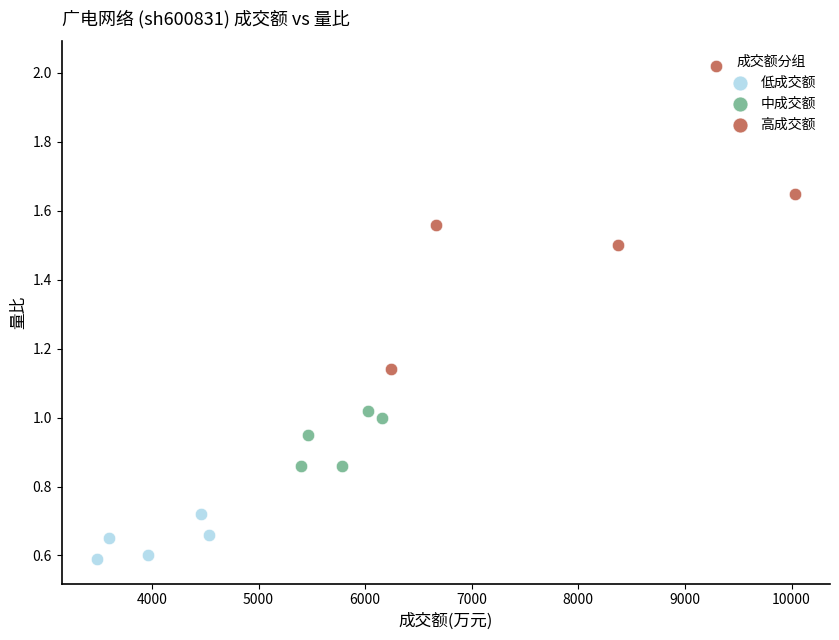

Which series has the widest spread of Y values?

高成交额